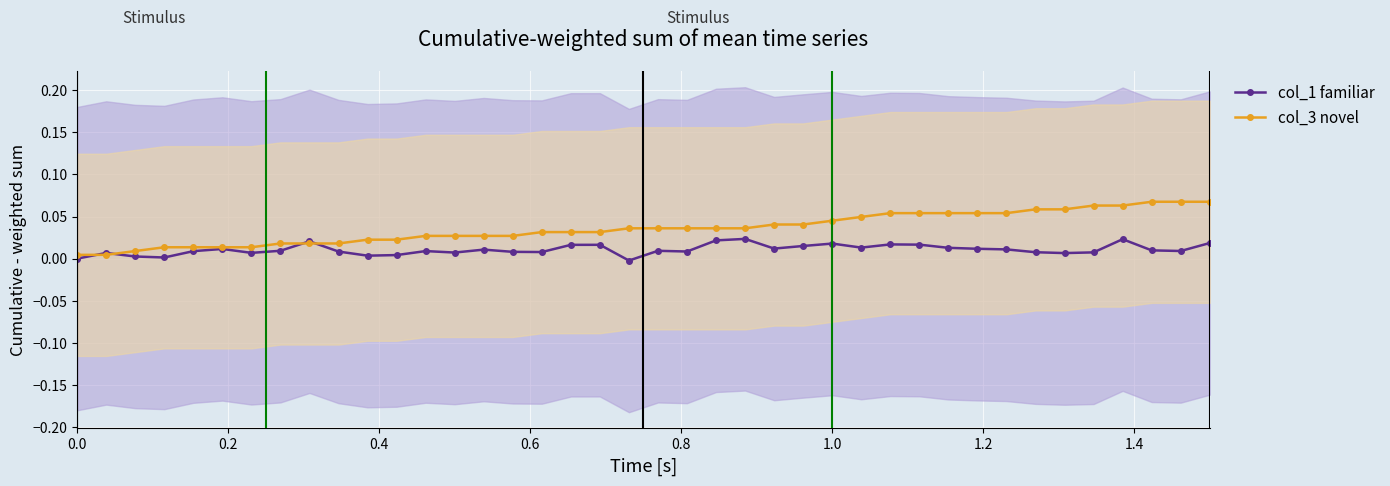

True or false: col_1 familiar has more than 1 interior local peaks.

True